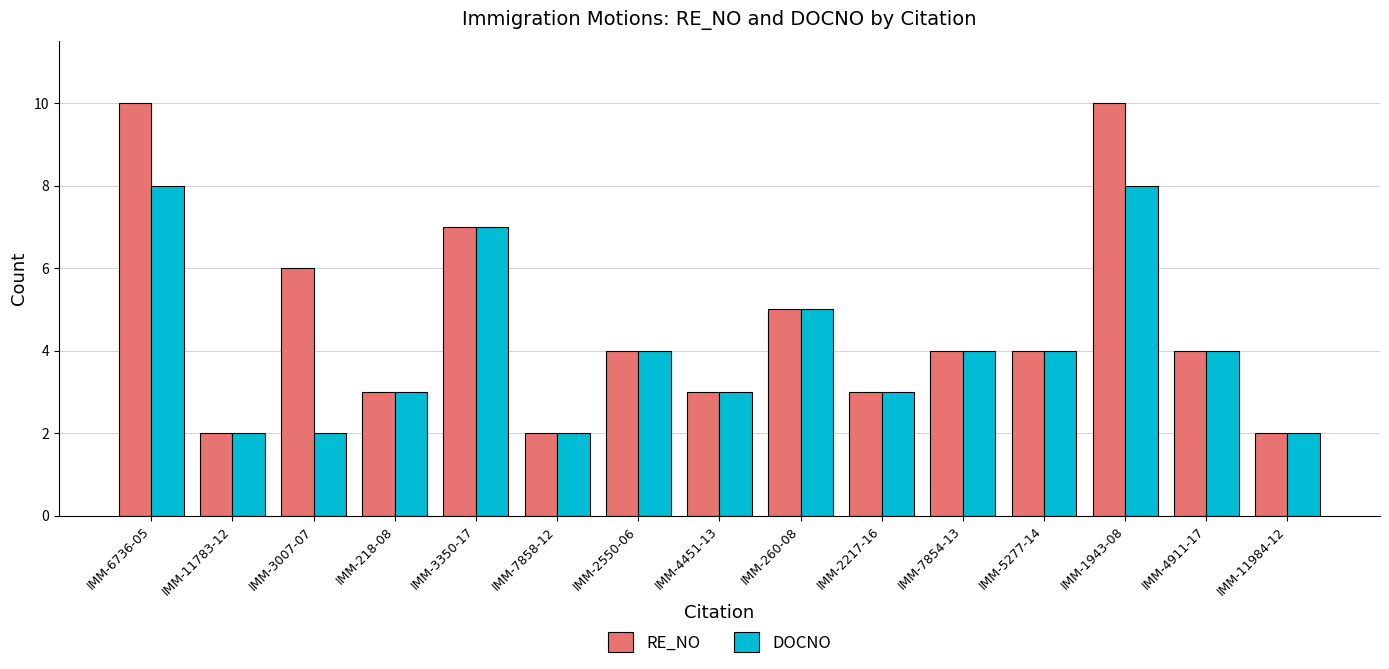

Reading right to left, extract all data points from this chart.

RE_NO: IMM-11984-12=2	IMM-4911-17=4	IMM-1943-08=10	IMM-5277-14=4	IMM-7854-13=4	IMM-2217-16=3	IMM-260-08=5	IMM-4451-13=3	IMM-2550-06=4	IMM-7858-12=2	IMM-3350-17=7	IMM-218-08=3	IMM-3007-07=6	IMM-11783-12=2	IMM-6736-05=10
DOCNO: IMM-11984-12=2	IMM-4911-17=4	IMM-1943-08=8	IMM-5277-14=4	IMM-7854-13=4	IMM-2217-16=3	IMM-260-08=5	IMM-4451-13=3	IMM-2550-06=4	IMM-7858-12=2	IMM-3350-17=7	IMM-218-08=3	IMM-3007-07=2	IMM-11783-12=2	IMM-6736-05=8